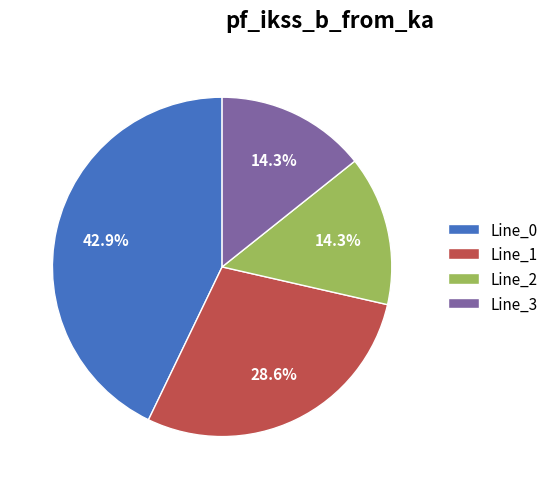

Is it true that Line_2 is 6% of the pie?

False